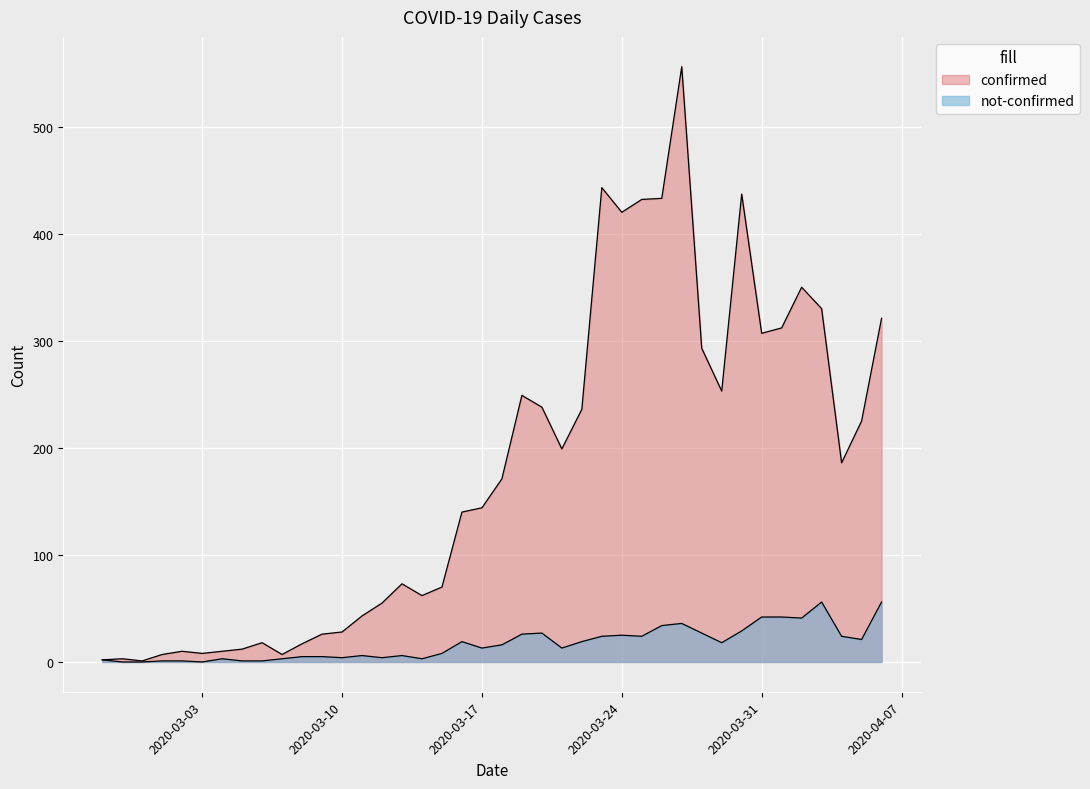

Reading right to left, what are all the values shown in this chart?

confirmed: 2020-04-06=321	2020-04-05=225	2020-04-04=186	2020-04-03=330	2020-04-02=350	2020-04-01=312	2020-03-31=307	2020-03-30=437	2020-03-29=253	2020-03-28=293	2020-03-27=556	2020-03-26=433	2020-03-25=432	2020-03-24=420	2020-03-23=443	2020-03-22=236	2020-03-21=199	2020-03-20=238	2020-03-19=249	2020-03-18=171	2020-03-17=144	2020-03-16=140	2020-03-15=70	2020-03-14=62	2020-03-13=73	2020-03-12=55	2020-03-11=43	2020-03-10=28	2020-03-09=26	2020-03-08=17	2020-03-07=7	2020-03-06=18	2020-03-05=12	2020-03-04=10	2020-03-03=8	2020-03-02=10	2020-03-01=7	2020-02-29=1	2020-02-28=3	2020-02-27=2
not-confirmed: 2020-04-06=56	2020-04-05=21	2020-04-04=24	2020-04-03=56	2020-04-02=41	2020-04-01=42	2020-03-31=42	2020-03-30=29	2020-03-29=18	2020-03-28=27	2020-03-27=36	2020-03-26=34	2020-03-25=24	2020-03-24=25	2020-03-23=24	2020-03-22=19	2020-03-21=13	2020-03-20=27	2020-03-19=26	2020-03-18=16	2020-03-17=13	2020-03-16=19	2020-03-15=8	2020-03-14=3	2020-03-13=6	2020-03-12=4	2020-03-11=6	2020-03-10=4	2020-03-09=5	2020-03-08=5	2020-03-07=3	2020-03-06=1	2020-03-05=1	2020-03-04=3	2020-03-03=0	2020-03-02=1	2020-03-01=1	2020-02-29=0	2020-02-28=0	2020-02-27=2